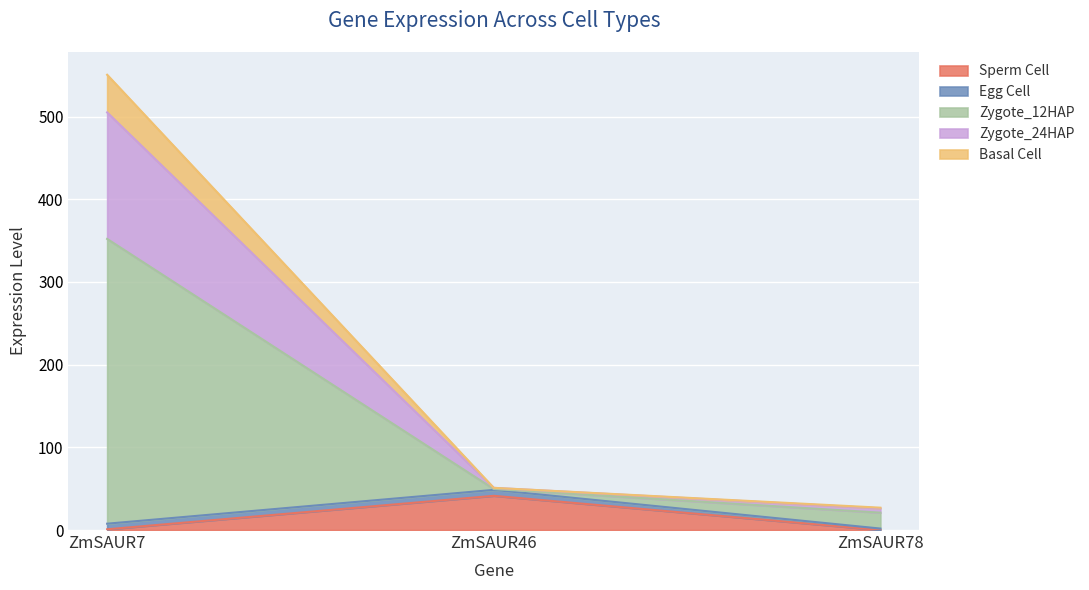

At which category is the sum across all series the highest?

ZmSAUR7